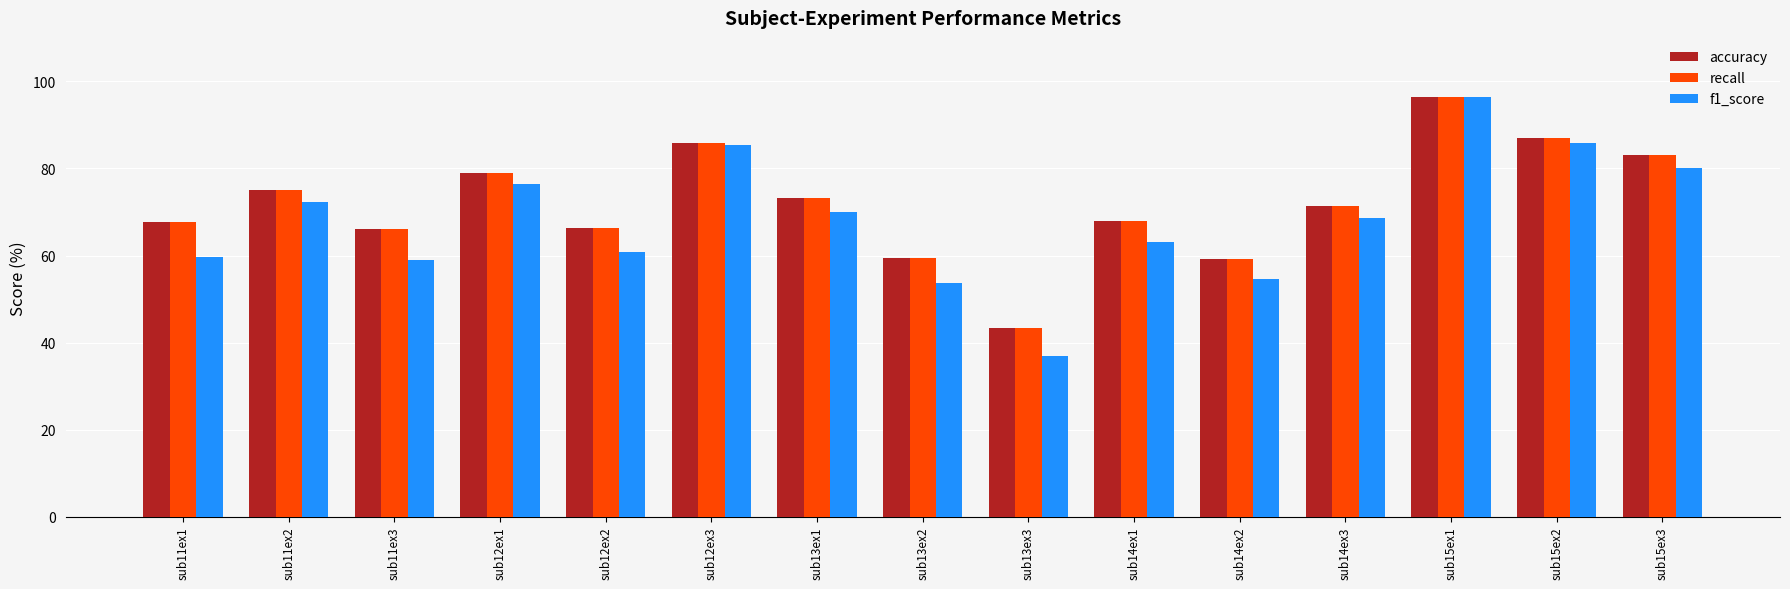

The value of f1_score at sub11ex2 is 124.8. True or false?

False